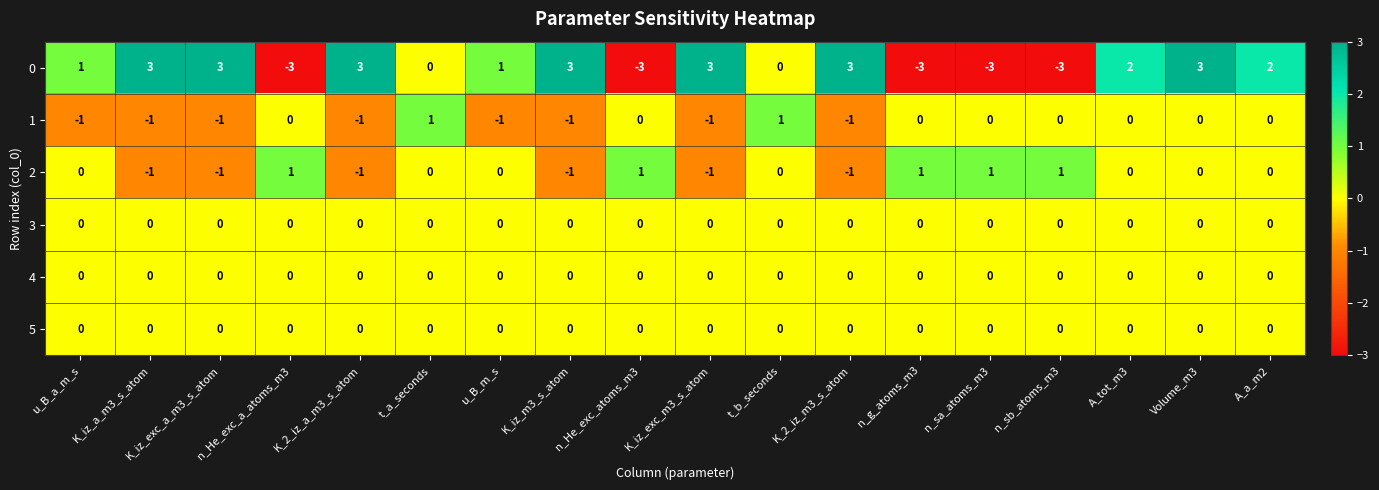

True or false: 1 has a value of -2 at K_2_iz_a_m3_s_atom.

False